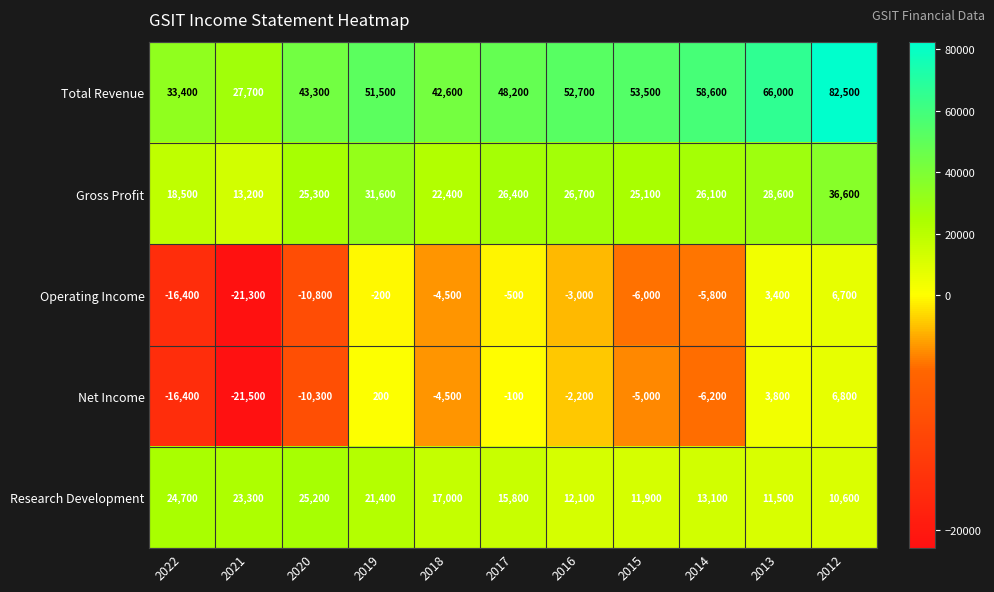

What is the difference between the second highest and second lowest values in the Research Development series?

13200